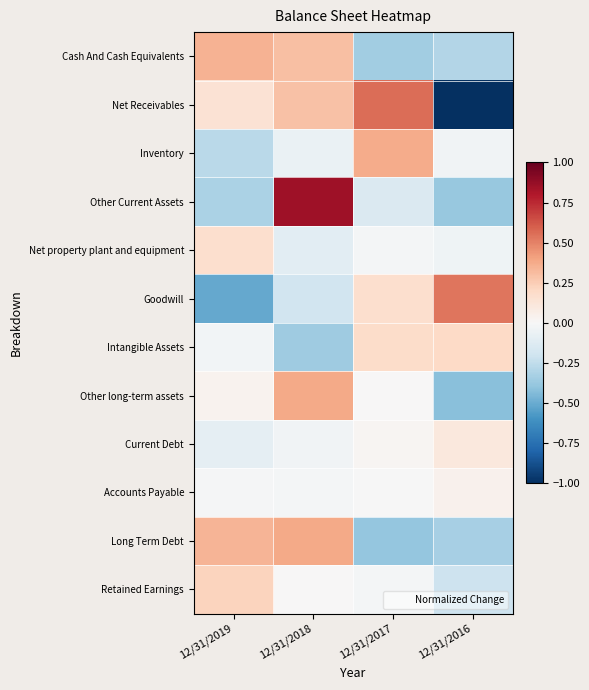

Reading left to right, transcribe all the data shown in this chart.

Cash And Cash Equivalents: 12/31/2019=0.3	12/31/2018=0.3	12/31/2017=-0.4	12/31/2016=-0.3
Net Receivables: 12/31/2019=0.1	12/31/2018=0.3	12/31/2017=0.6	12/31/2016=-1.0
Inventory: 12/31/2019=-0.3	12/31/2018=-0.1	12/31/2017=0.4	12/31/2016=-0.0
Other Current Assets: 12/31/2019=-0.3	12/31/2018=0.8	12/31/2017=-0.1	12/31/2016=-0.4
Net property plant and equipment: 12/31/2019=0.2	12/31/2018=-0.1	12/31/2017=-0.0	12/31/2016=-0.0
Goodwill: 12/31/2019=-0.5	12/31/2018=-0.2	12/31/2017=0.2	12/31/2016=0.5
Intangible Assets: 12/31/2019=-0.0	12/31/2018=-0.4	12/31/2017=0.2	12/31/2016=0.2
Other long-term assets: 12/31/2019=0.0	12/31/2018=0.4	12/31/2017=0.0	12/31/2016=-0.4
Current Debt: 12/31/2019=-0.1	12/31/2018=-0.0	12/31/2017=0.0	12/31/2016=0.1
Accounts Payable: 12/31/2019=-0.0	12/31/2018=-0.0	12/31/2017=-0.0	12/31/2016=0.0
Long Term Debt: 12/31/2019=0.3	12/31/2018=0.4	12/31/2017=-0.4	12/31/2016=-0.3
Retained Earnings: 12/31/2019=0.2	12/31/2018=0.0	12/31/2017=-0.0	12/31/2016=-0.2